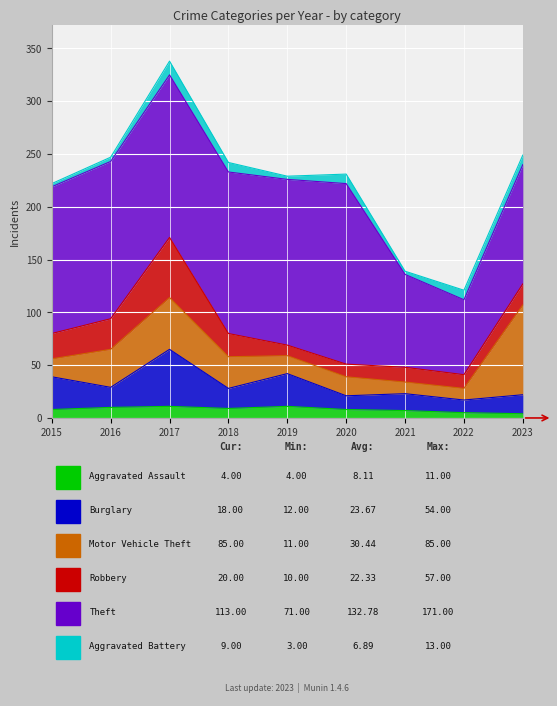

True or false: Burglary and Aggravated Battery intersect in this chart.

False